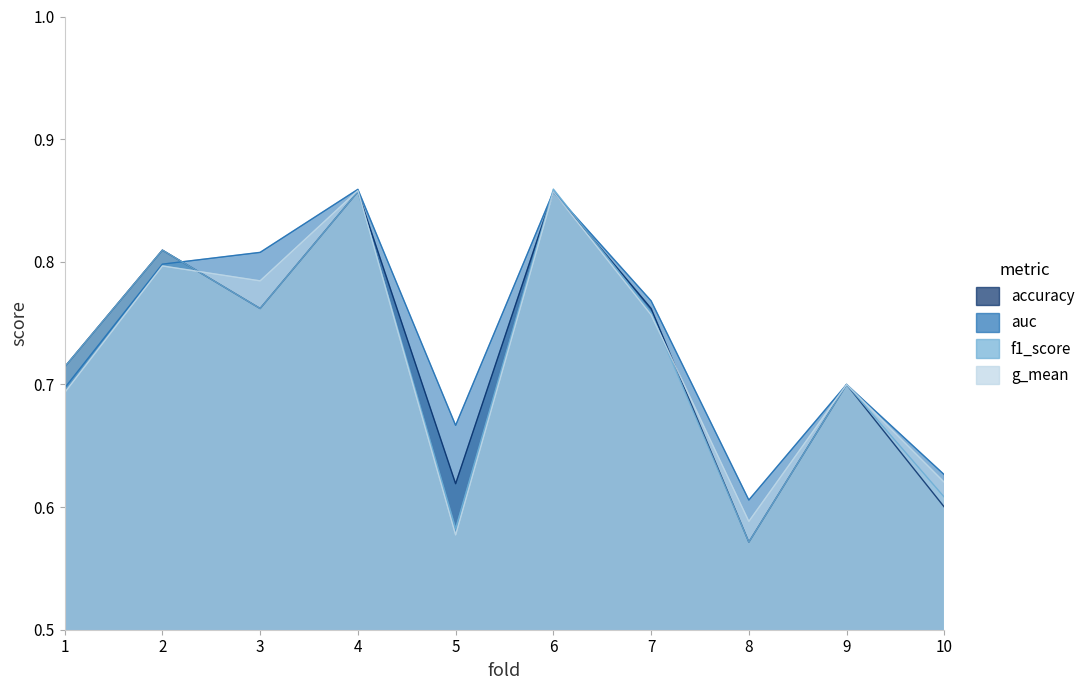

How many times do accuracy and auc cross each other?

1